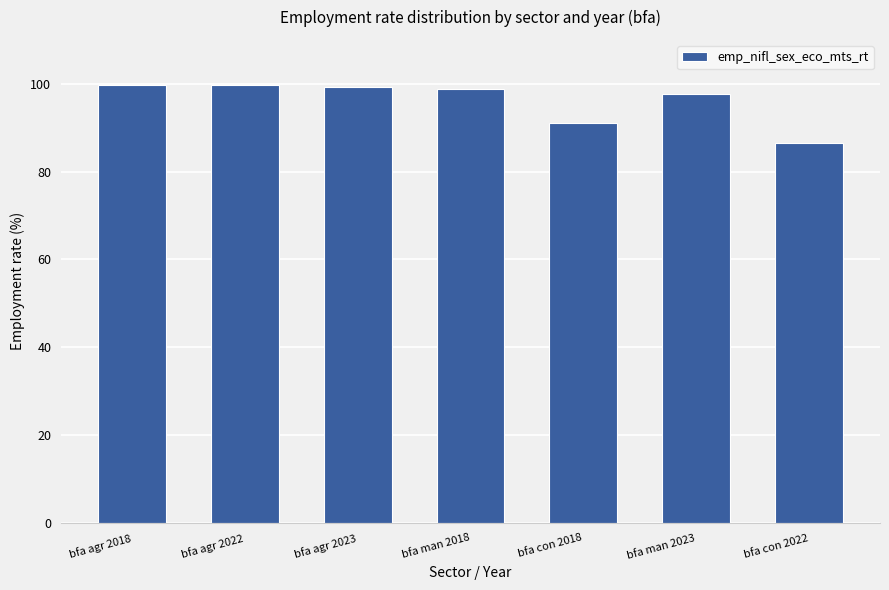

What is the difference between the values at bfa man 2023 and bfa man 2018?

1.2